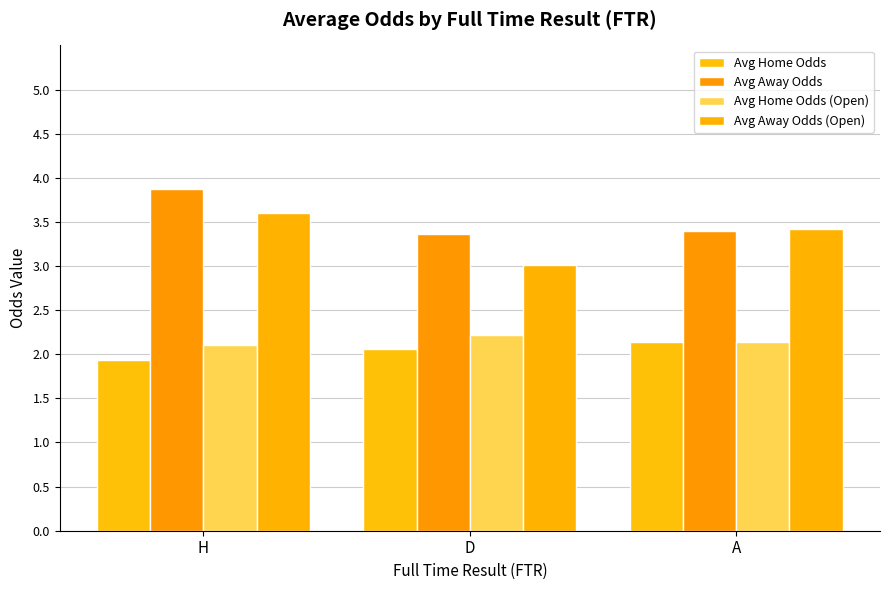

What is the label of the 1st bar from the right?

A